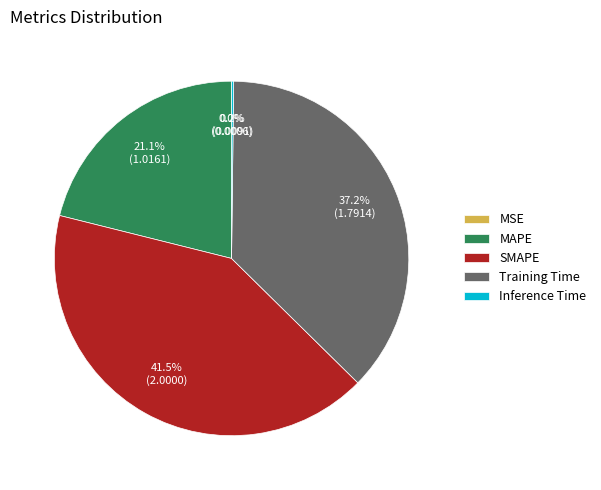

Combined, what portion of the pie is MAPE and SMAPE?

62.6%